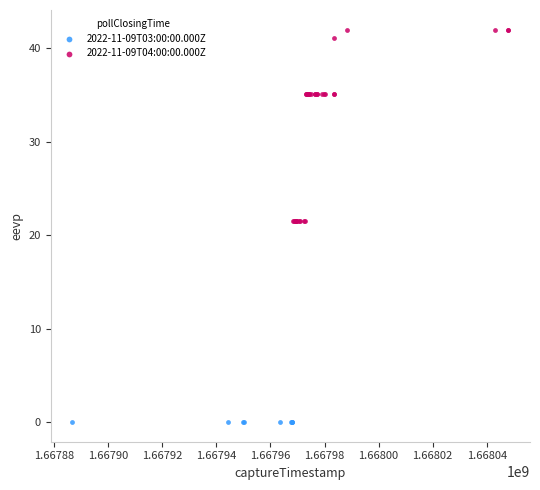

Which series contains the lowest Y value?

2022-11-09T03:00:00.000Z